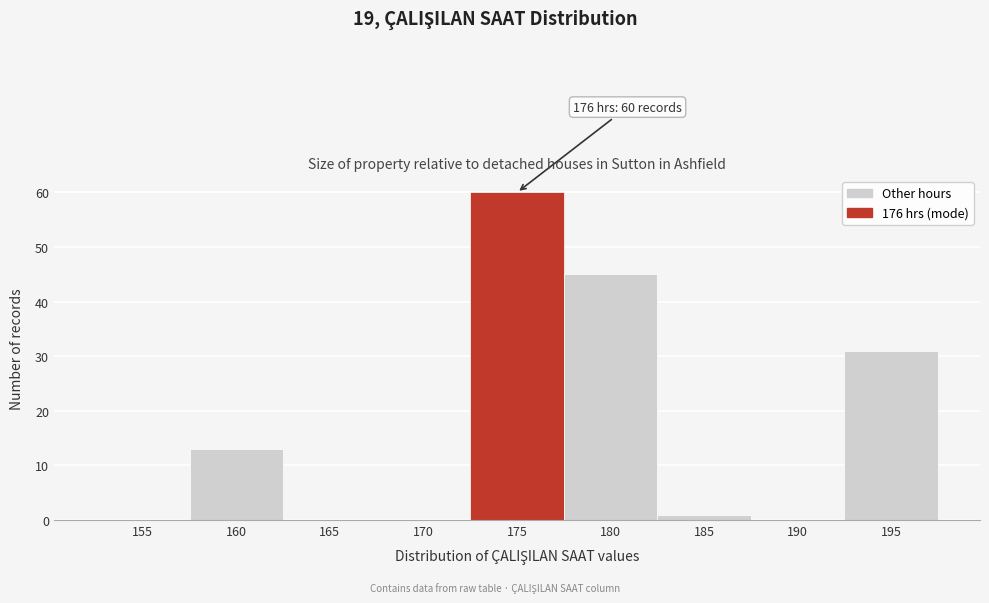

Reading right to left, list all the values displayed in this chart.

195=31	190=0	185=1	180=45	175=60	170=0	165=0	160=13	155=0